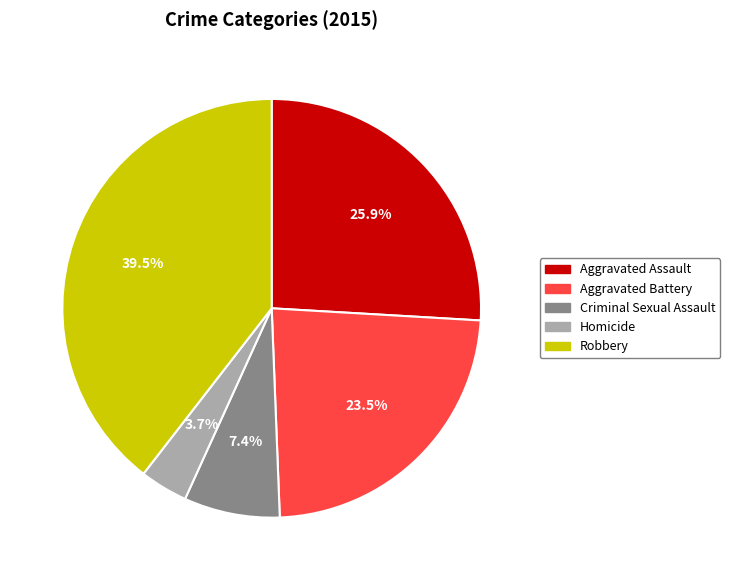

Which slice is the largest?

Robbery